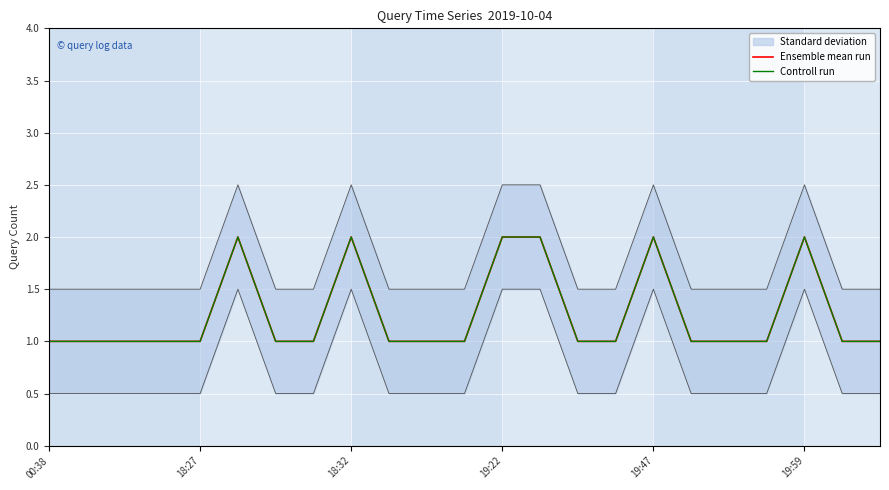

The value of Ensemble mean run at 18:32 is 1. True or false?

False